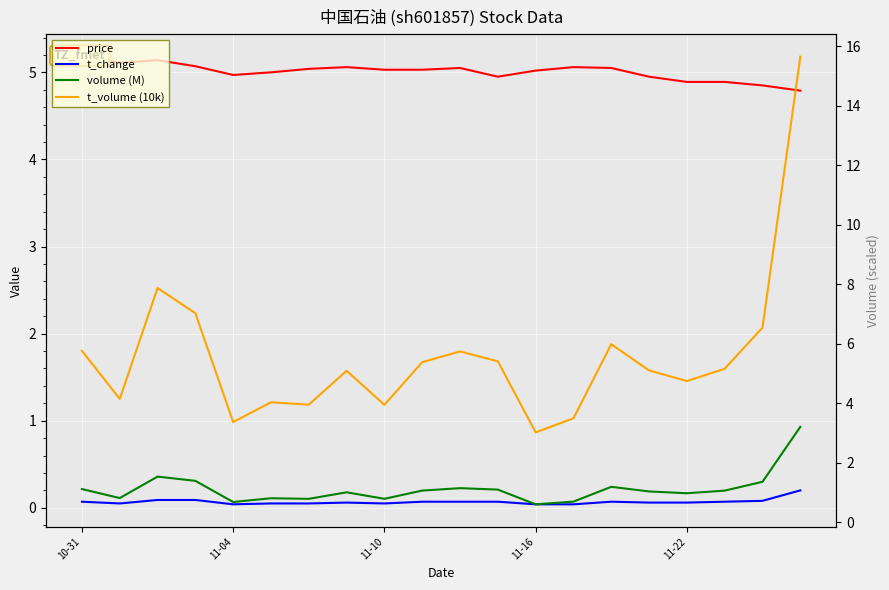

How many interior local valleys does the t_change series have?

3